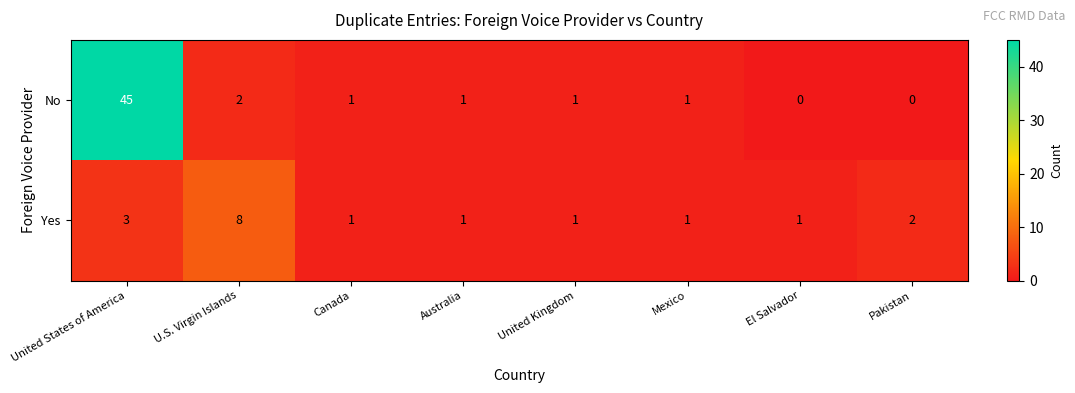

What is the sum of all No values?

51